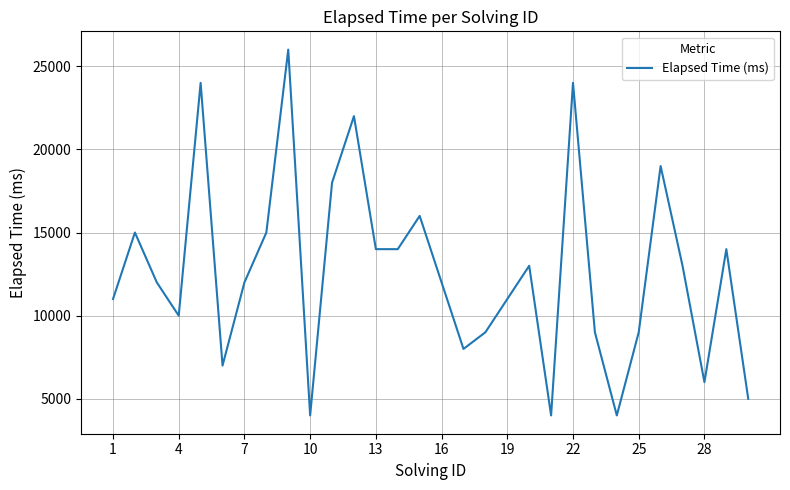

What is the smallest value displayed?

4000